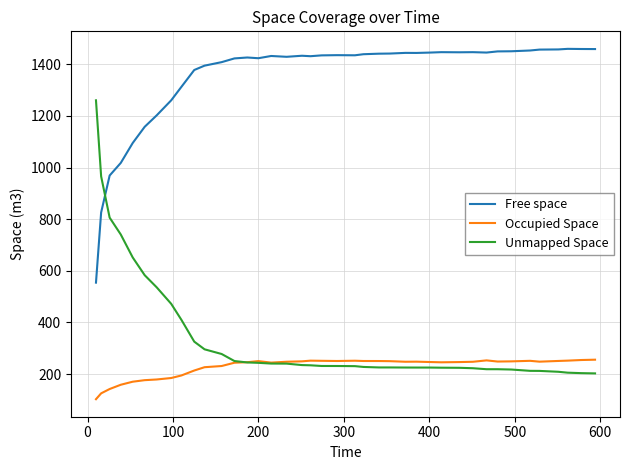

Which series has the largest range (max minus min)?

Unmapped Space